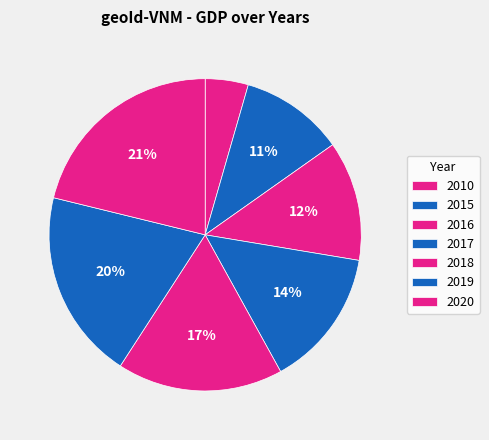

To the nearest percent, what is the difference between the largest and smallest slice percentages?

17%